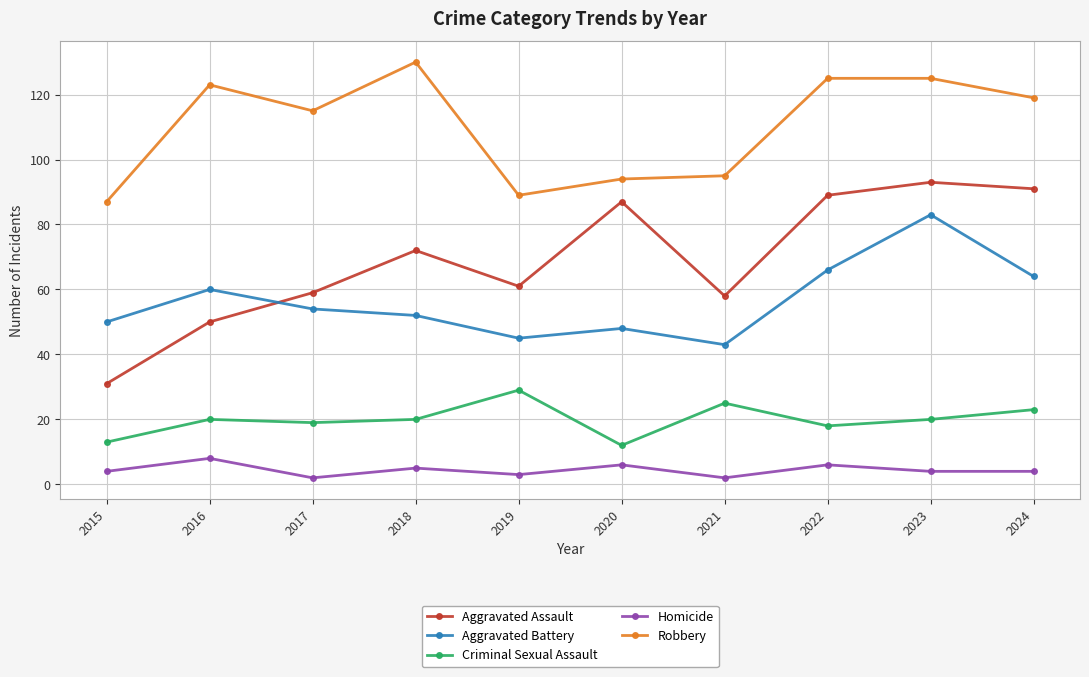

Which label corresponds to the largest value in the chart?

2018